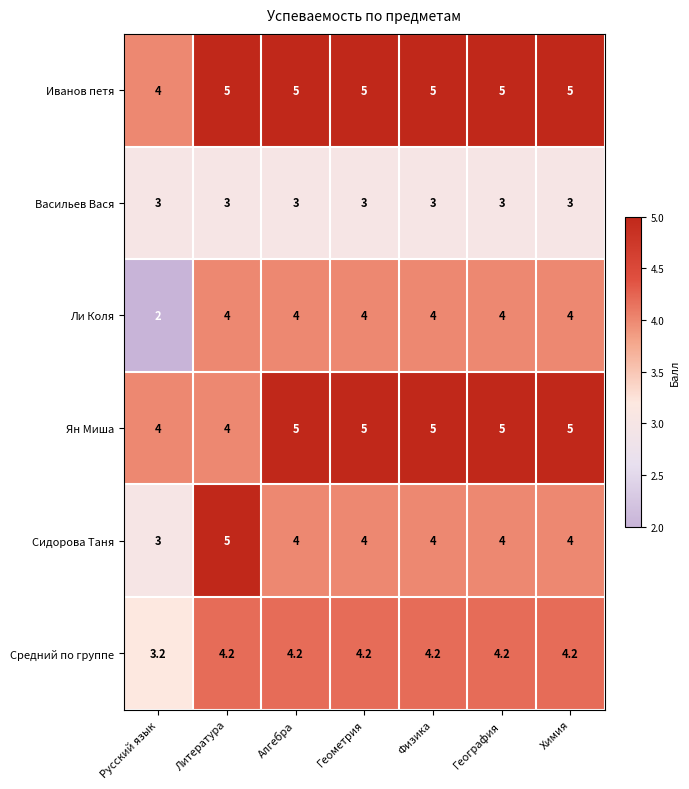

At how many categories does at least one series exceed 2?

7